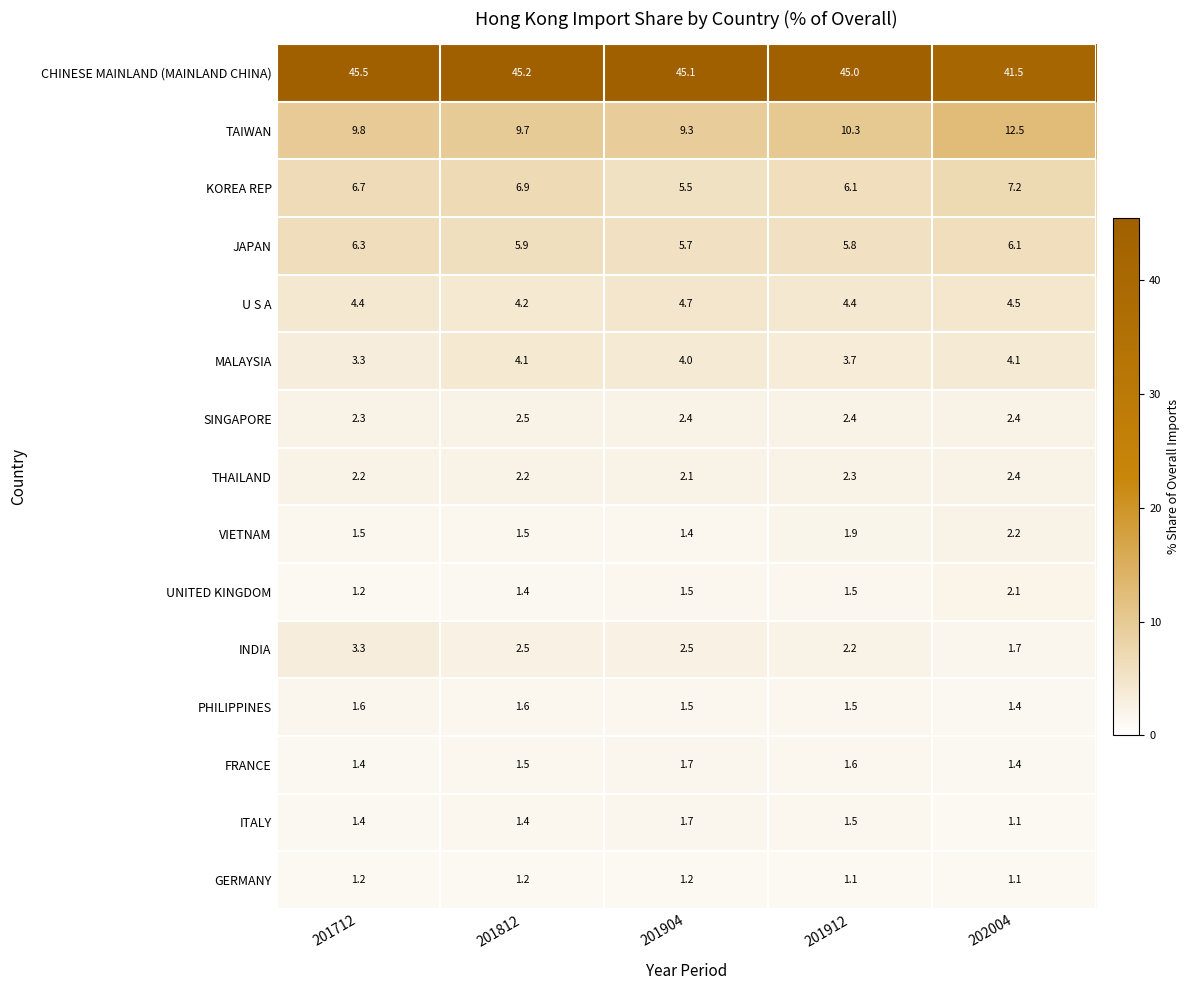

True or false: PHILIPPINES has a value of 1.6 at 201812.

True